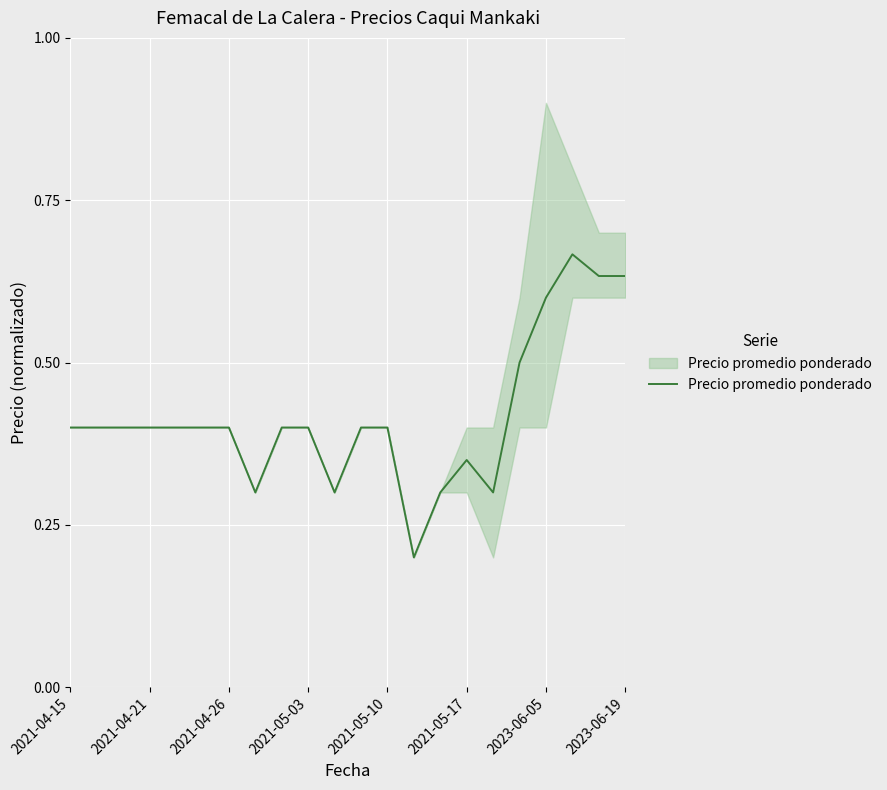

Which has a higher value, 13 or 8?

8